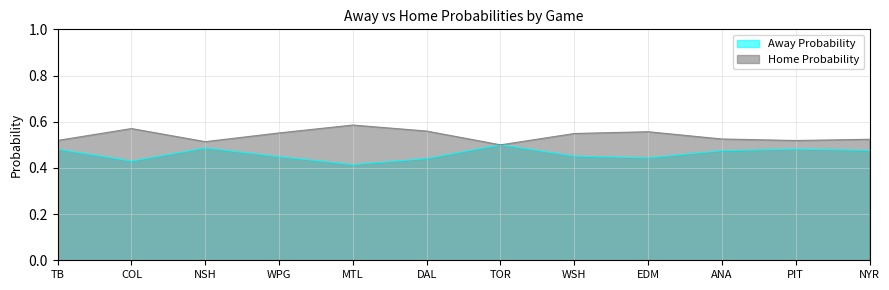

Which series has the largest total across all categories?

Home Probability